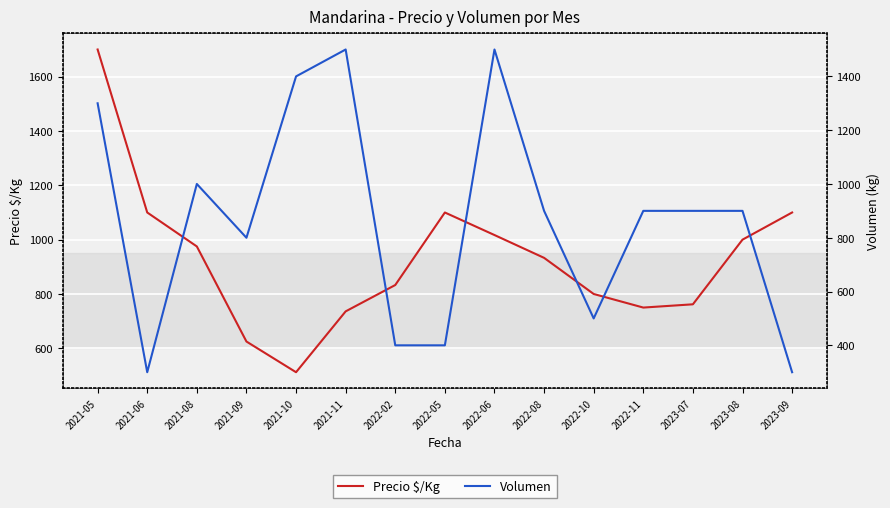

What is the total value across all series at 2022-08?

1833